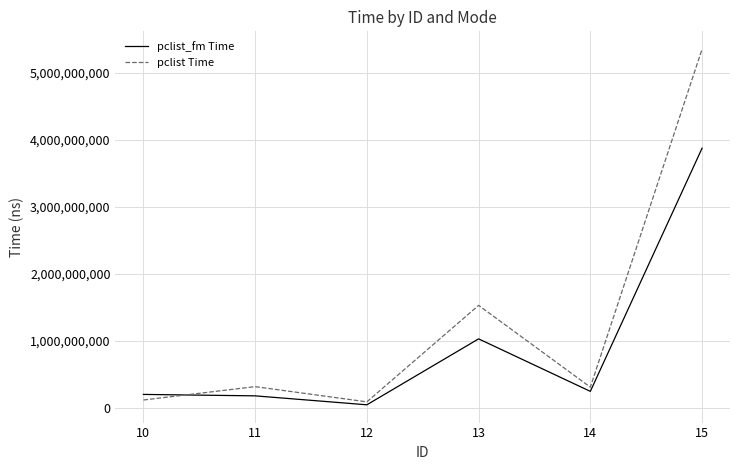

What is the difference between the maximum and minimum values in the pclist_fm Time series?

3830107508